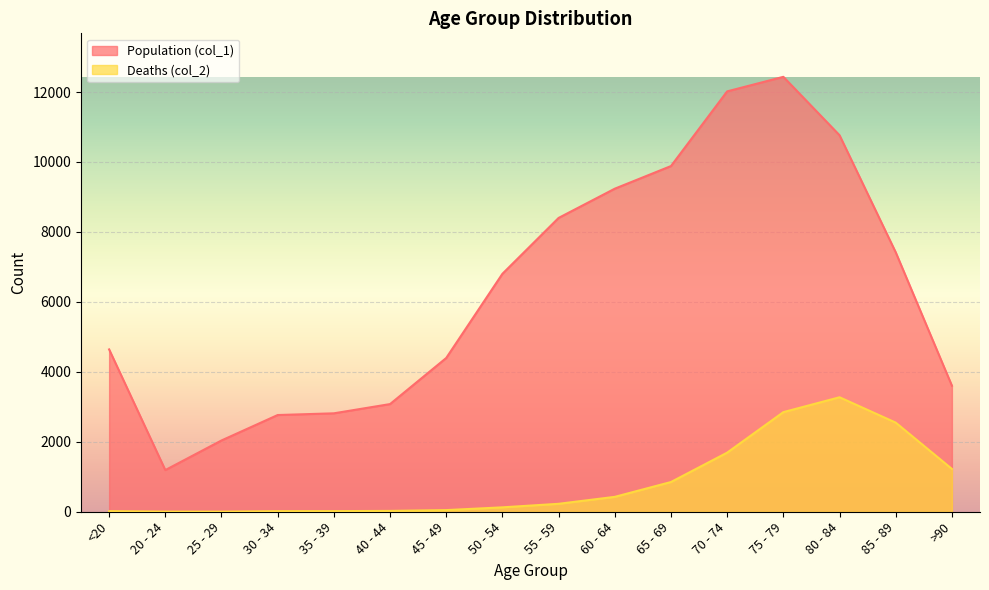

What position from the left is 20 - 24?

2